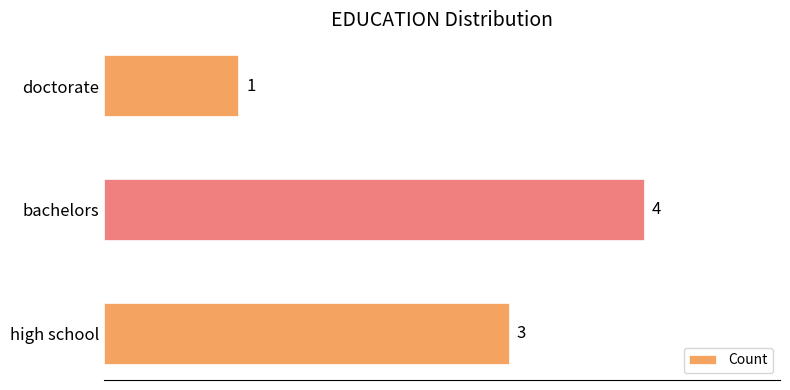

Rank the categories by value from lowest to highest.

doctorate, high school, bachelors